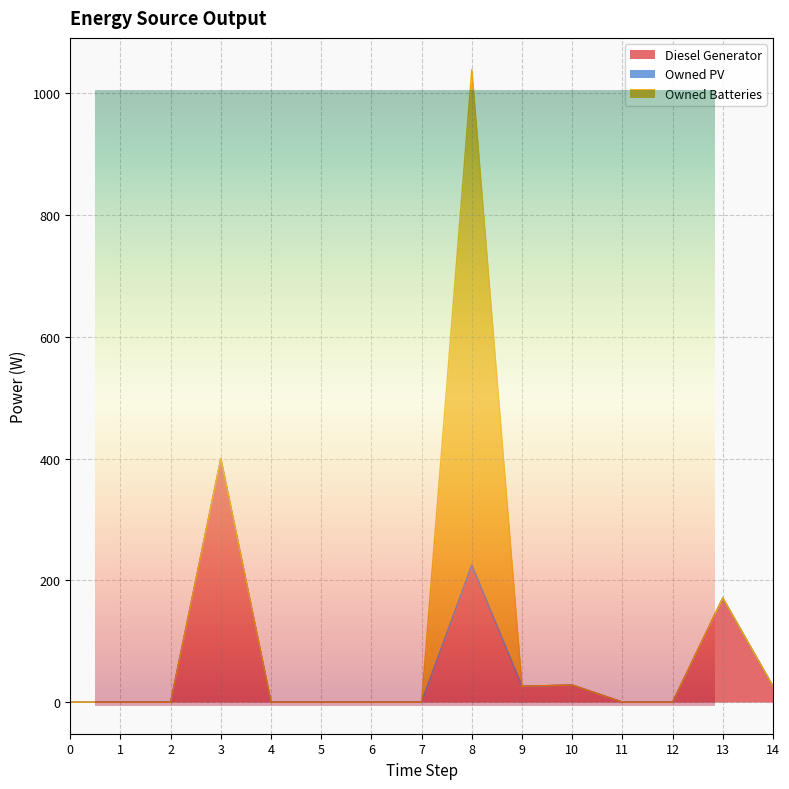

Reading right to left, transcribe all the data shown in this chart.

Diesel Generator: 26	171	0	0	28	26	225	0	0	0	0	400	0	0	0
Owned PV: 0	0	0	0	0	0	0	0	0	0	0	0	0	0	0
Owned Batteries: 0	0	0	0	0	0	814	0	0	0	0	0	0	0	0